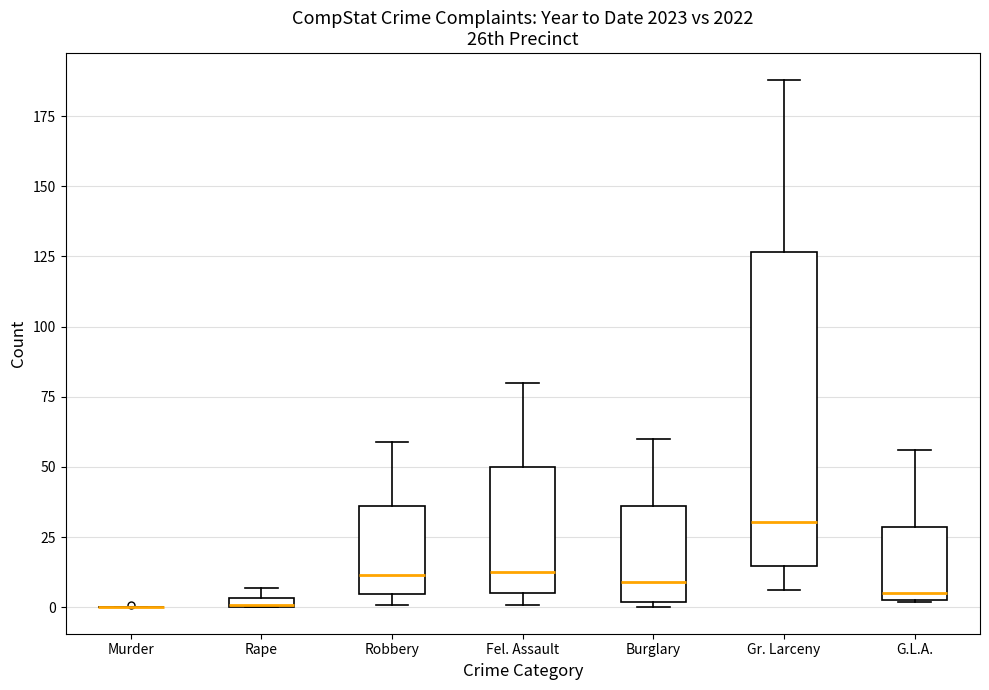

Comparing the boxes themselves (not the whiskers), which one is the tallest?

Gr. Larceny